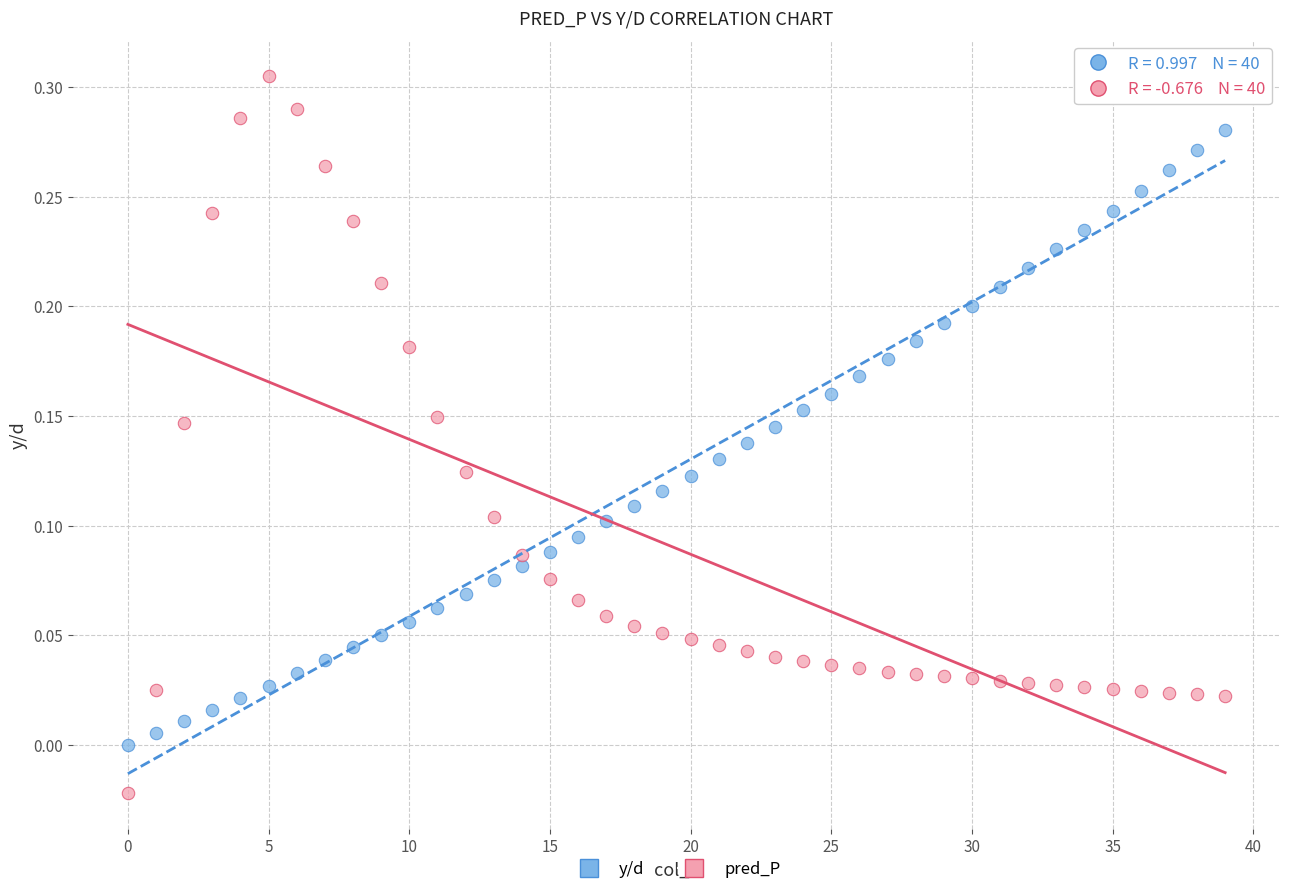

Which series has the largest Y range (max minus min)?

pred_P